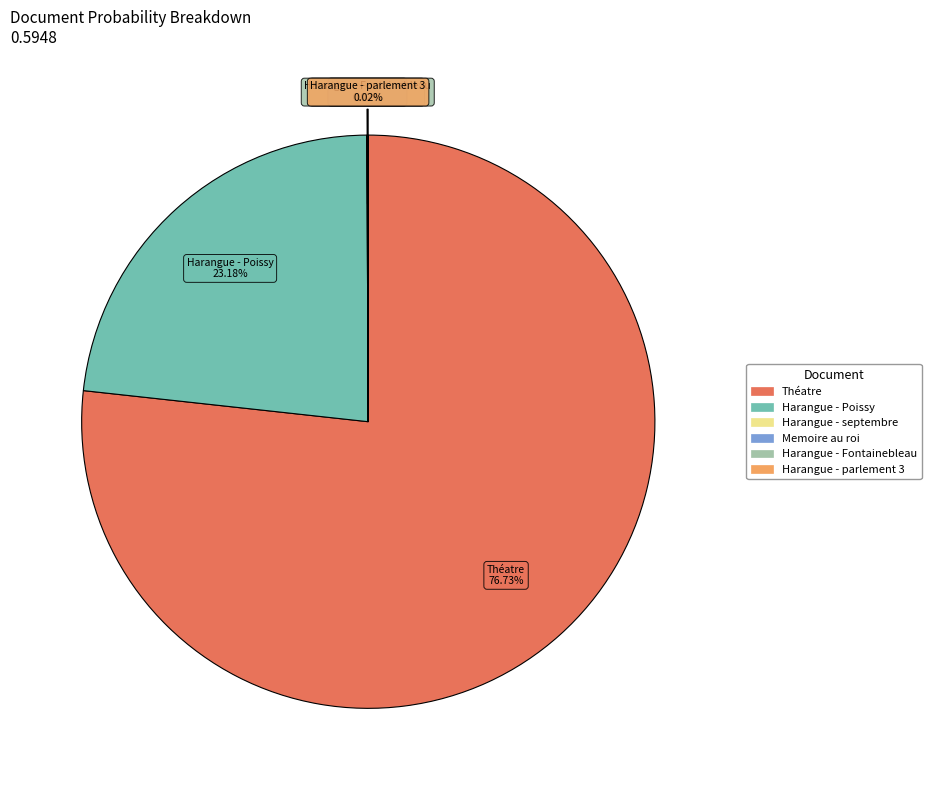

Does any single category account for the majority?

Yes